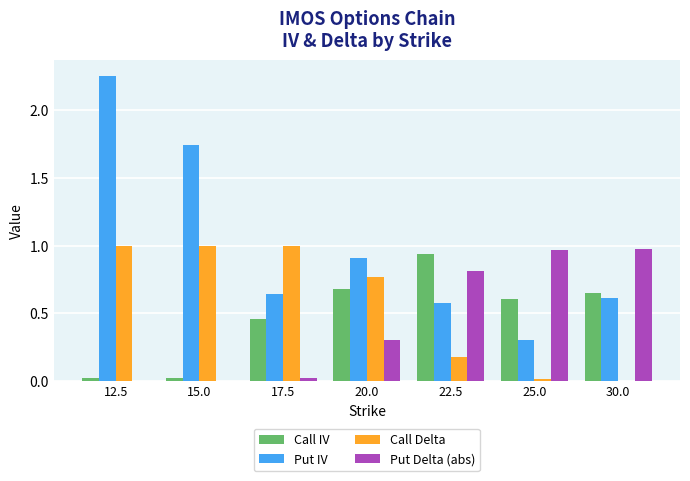

The Put IV series shows 0.2 at 17.5. True or false?

False